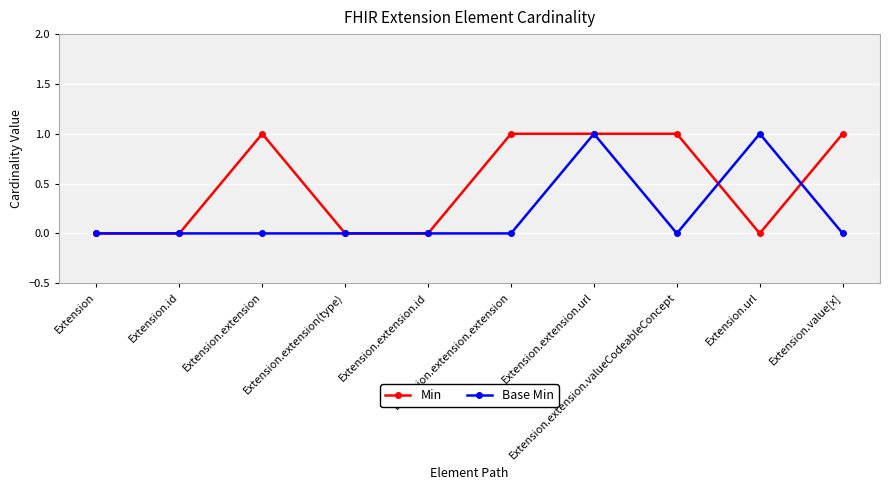

What is the difference between the highest and lowest values at Extension.extension?

1